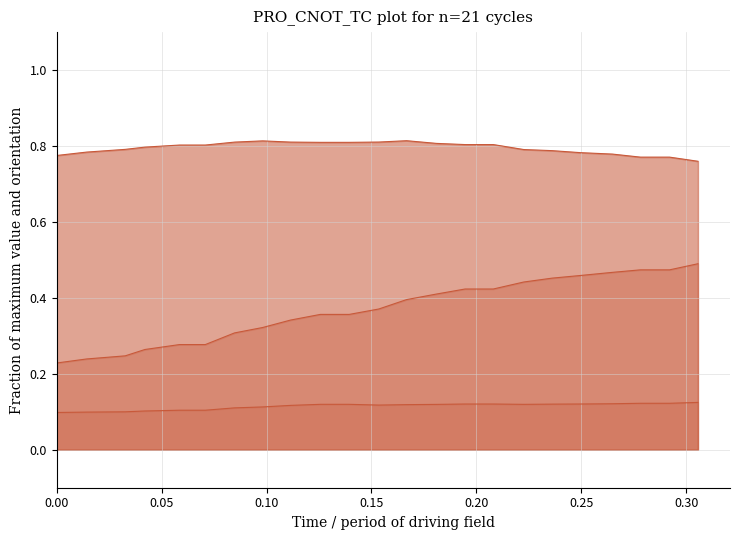

What is the value of the y_line point at the 10th from the left?

0.8